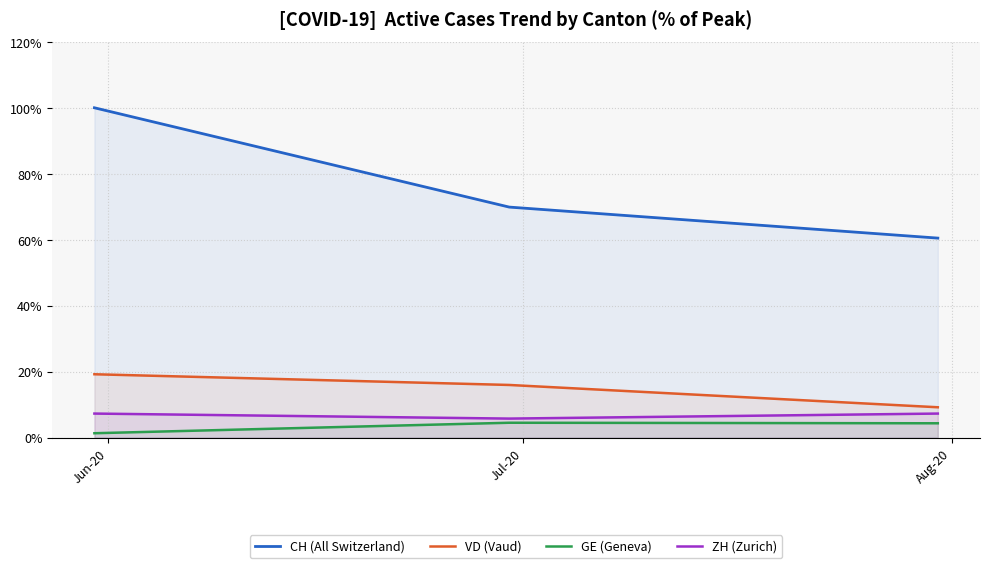

What is the maximum value shown in the chart?

100.0